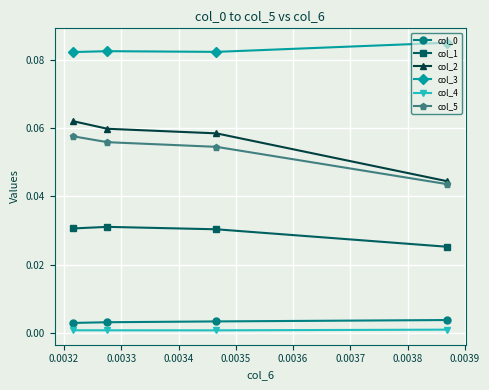

How many col_3 values are between 0 and 1?

4